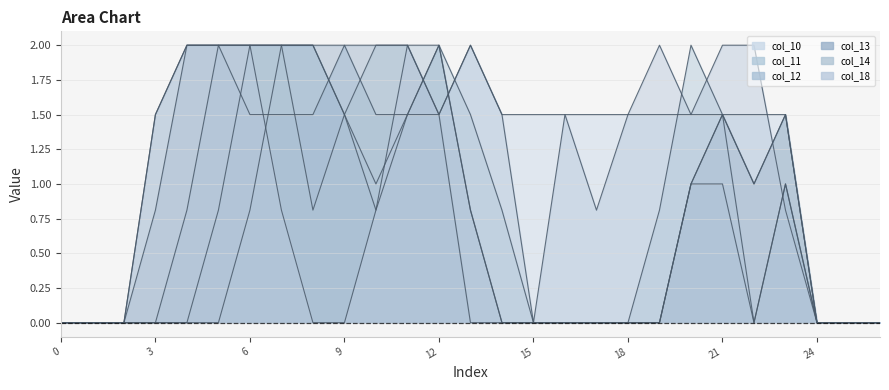

Reading left to right, list all the values displayed in this chart.

col_10: 0=0.0	1=0.0	2=0.0	3=0.0	4=0.0	5=0.0	6=0.8	7=2.0	8=2.0	9=1.5	10=1.0	11=1.5	12=1.5	13=2.0	14=1.5	15=1.5	16=1.5	17=1.5	18=1.5	19=1.5	20=1.5	21=1.5	22=1.5	23=1.5	24=0.0	25=0.0	26=0.0
col_11: 0=0.0	1=0.0	2=0.0	3=0.0	4=0.0	5=0.8	6=2.0	7=2.0	8=2.0	9=1.5	10=0.8	11=1.5	12=2.0	13=1.5	14=0.8	15=0.0	16=0.0	17=0.0	18=0.0	19=0.8	20=2.0	21=1.5	22=0.0	23=1.0	24=0.0	25=0.0	26=0.0
col_12: 0=0.0	1=0.0	2=0.0	3=0.0	4=0.8	5=2.0	6=1.5	7=1.5	8=1.5	9=2.0	10=1.5	11=1.5	12=2.0	13=0.8	14=0.0	15=0.0	16=0.0	17=0.0	18=0.0	19=0.0	20=1.0	21=1.0	22=0.0	23=1.0	24=0.0	25=0.0	26=0.0
col_13: 0=0.0	1=0.0	2=0.0	3=0.8	4=2.0	5=2.0	6=2.0	7=2.0	8=2.0	9=2.0	10=2.0	11=2.0	12=1.5	13=0.0	14=0.0	15=0.0	16=0.0	17=0.0	18=0.0	19=0.0	20=1.0	21=1.5	22=1.0	23=1.5	24=0.0	25=0.0	26=0.0
col_14: 0=0.0	1=0.0	2=0.0	3=1.5	4=2.0	5=2.0	6=2.0	7=2.0	8=0.8	9=1.5	10=2.0	11=2.0	12=2.0	13=0.8	14=0.0	15=0.0	16=0.0	17=0.0	18=0.0	19=0.0	20=1.0	21=1.5	22=1.0	23=1.5	24=0.0	25=0.0	26=0.0
col_18: 0=0.0	1=0.0	2=0.0	3=1.5	4=2.0	5=2.0	6=2.0	7=0.8	8=0.0	9=0.0	10=0.8	11=2.0	12=1.5	13=2.0	14=1.5	15=0.0	16=1.5	17=0.8	18=1.5	19=2.0	20=1.5	21=2.0	22=2.0	23=0.8	24=0.0	25=0.0	26=0.0